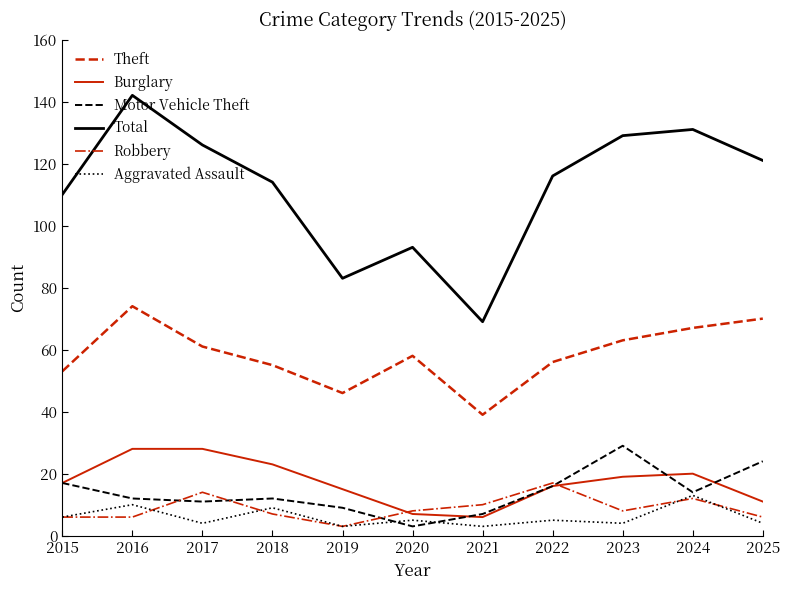

At how many categories does at least one series exceed 96?

8